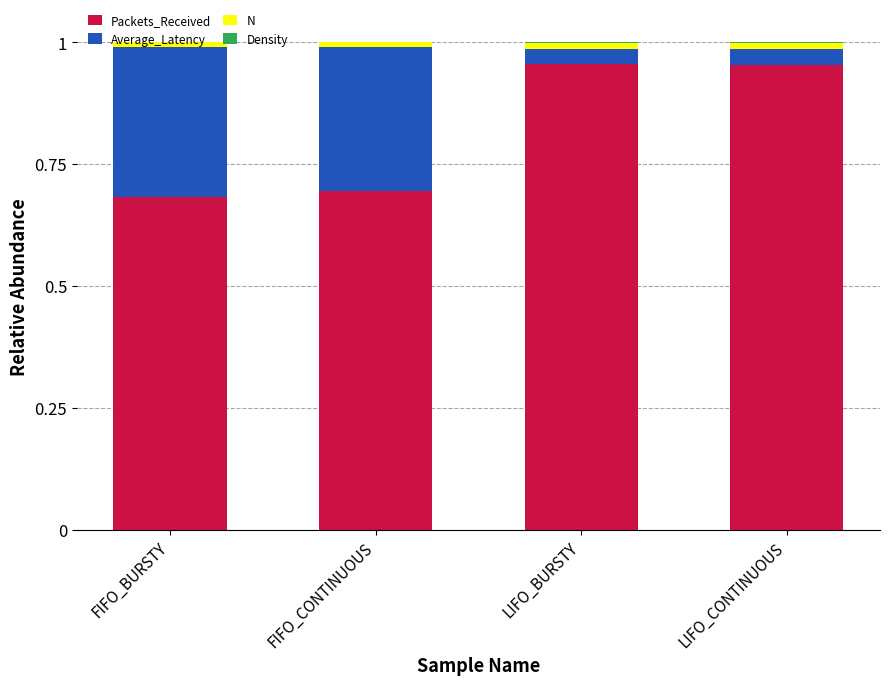

What is the difference between the maximum and minimum values in the Packets_Received series?

0.3